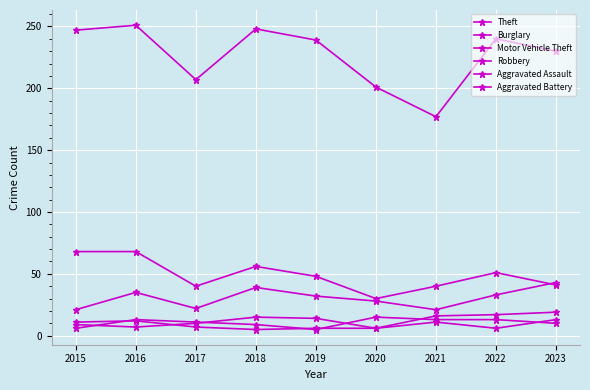

How many series are shown in this chart?

6